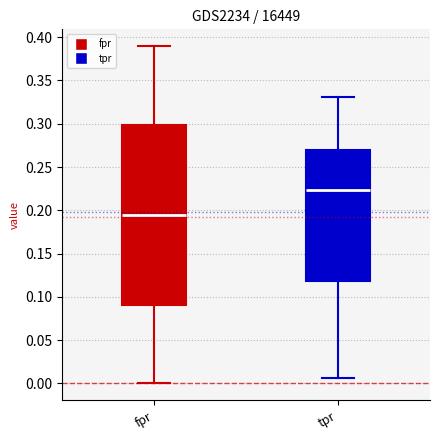

Which box has the lowest median line?

fpr